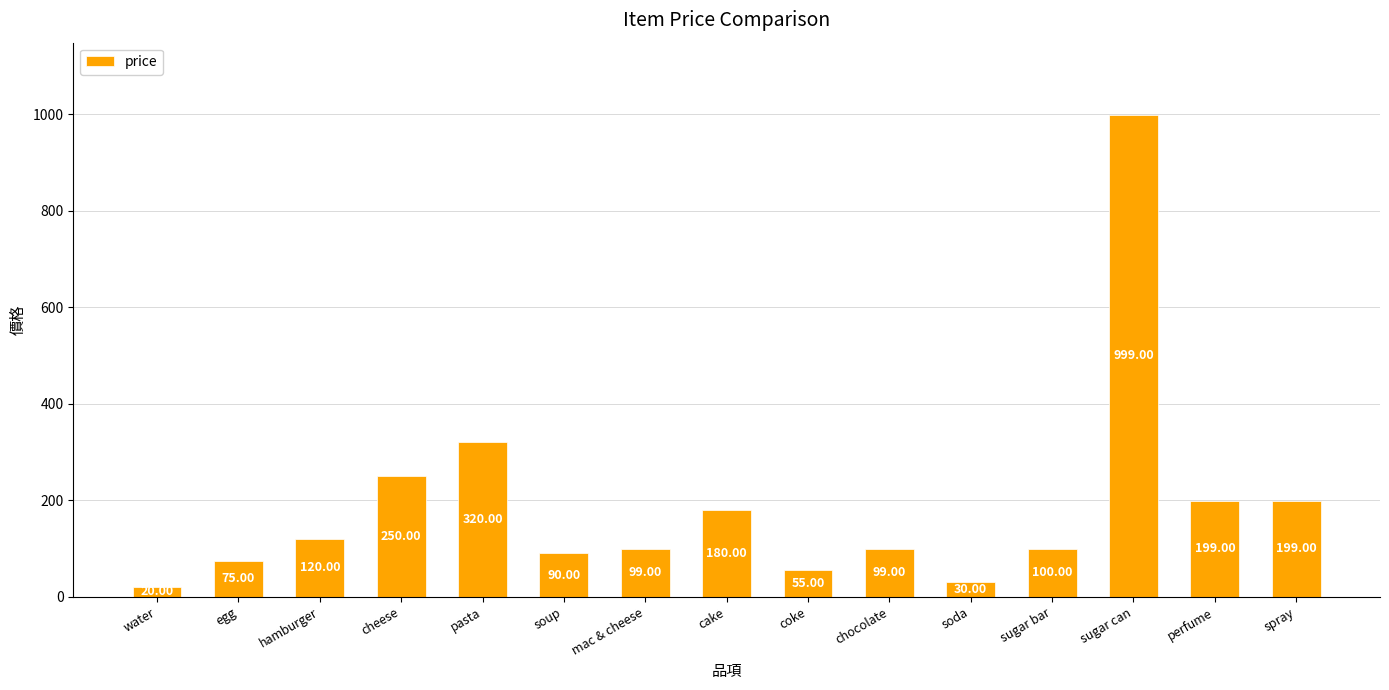

Which label corresponds to the largest value in the chart?

sugar can